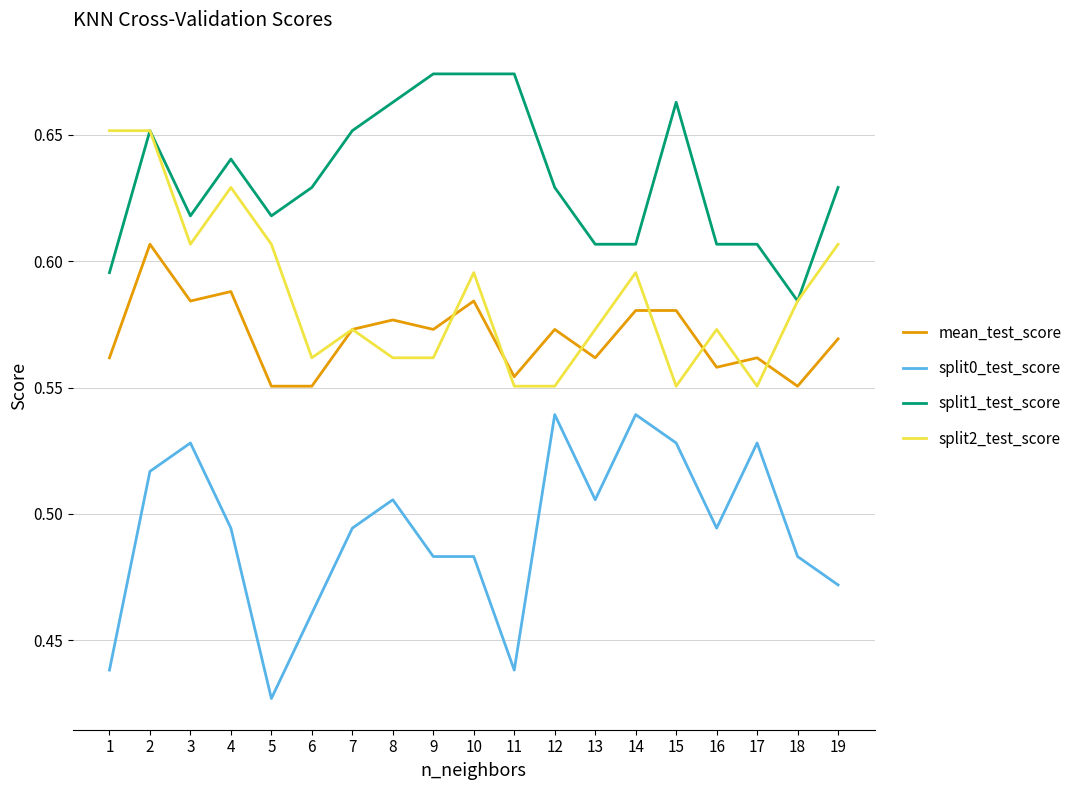

Where is split0_test_score nearest to the value 0?

5